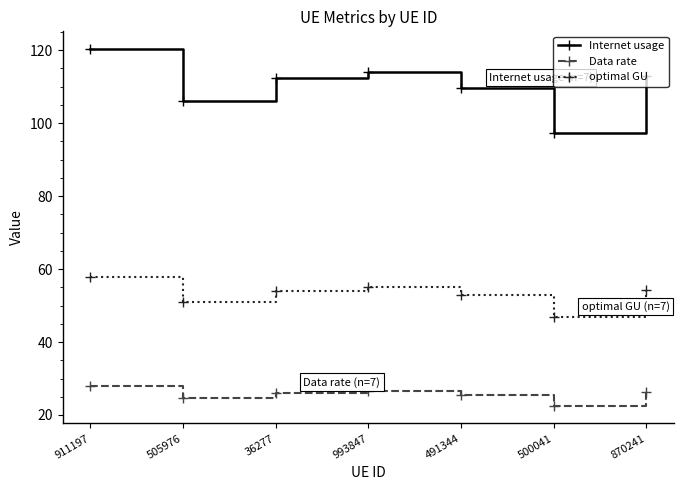

How many lines are shown in the chart?

3